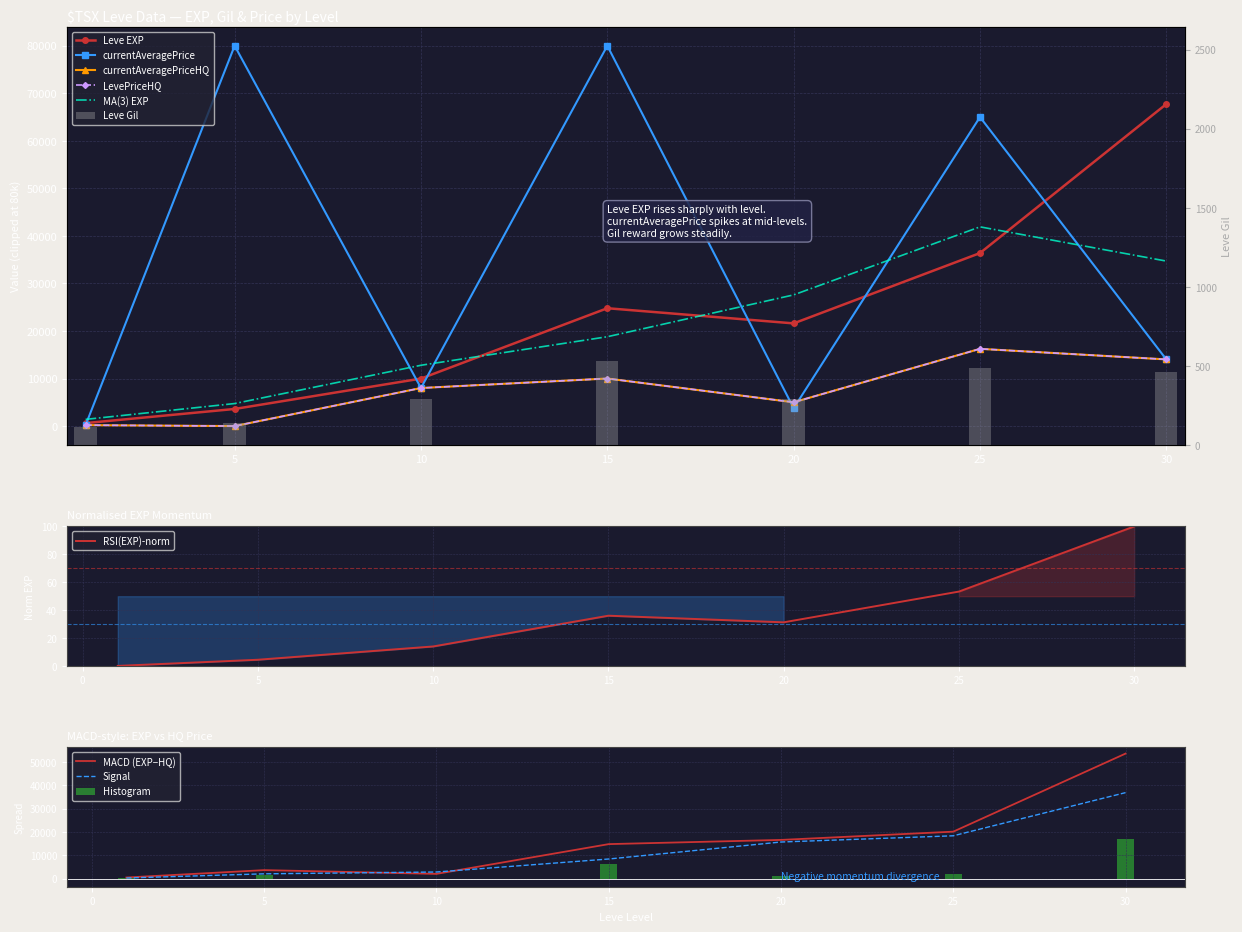

The value of Leve EXP at 5 is 1317. True or false?

False